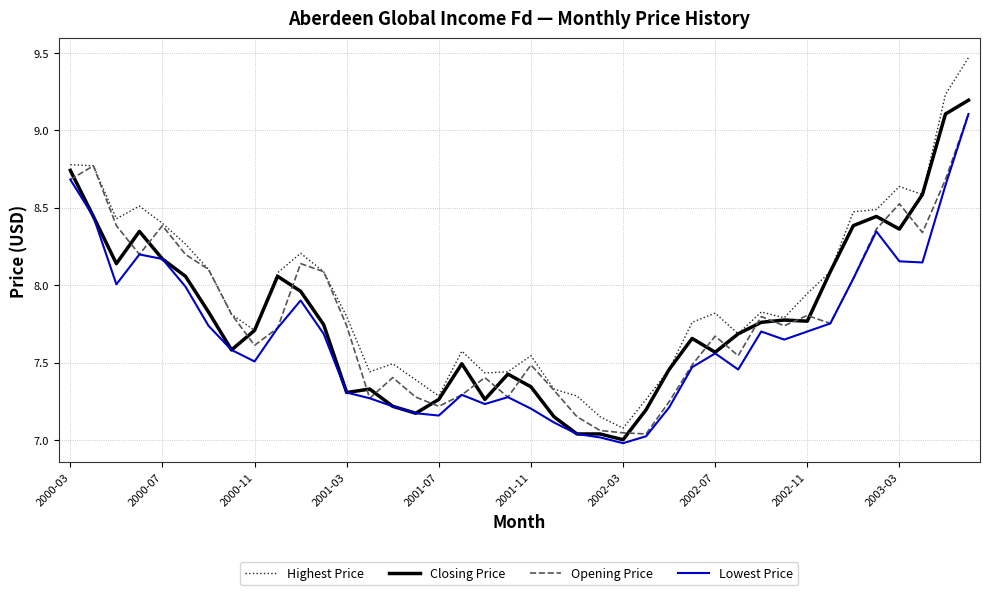

Which series has the largest total across all categories?

Highest Price